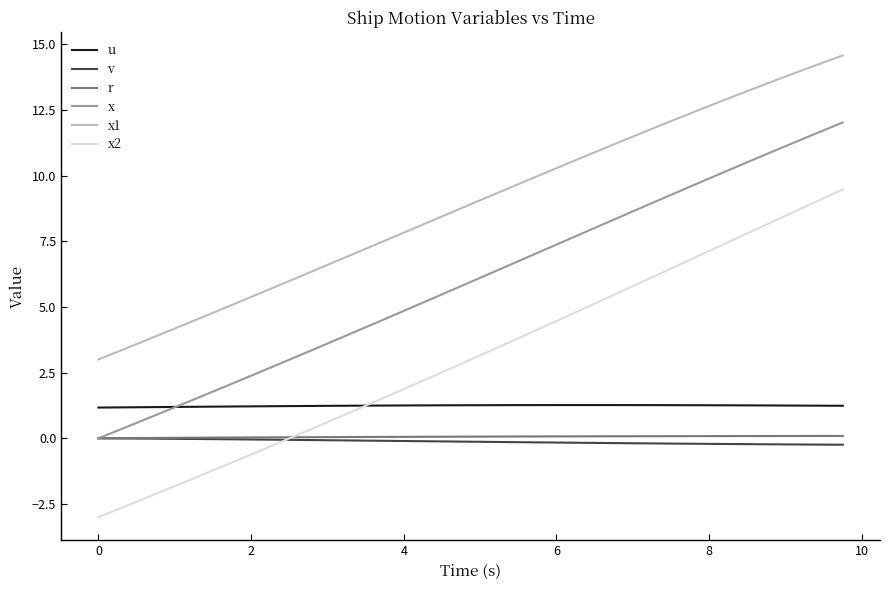

What is the highest value of the x series?

12.0